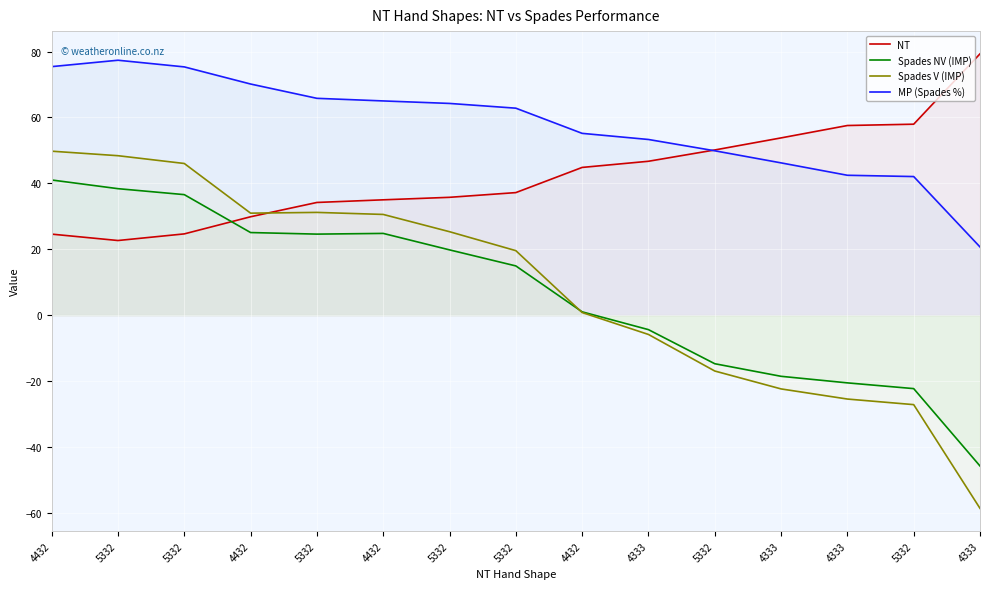

Where is Spades NV (IMP) nearest to the value -2?

4333